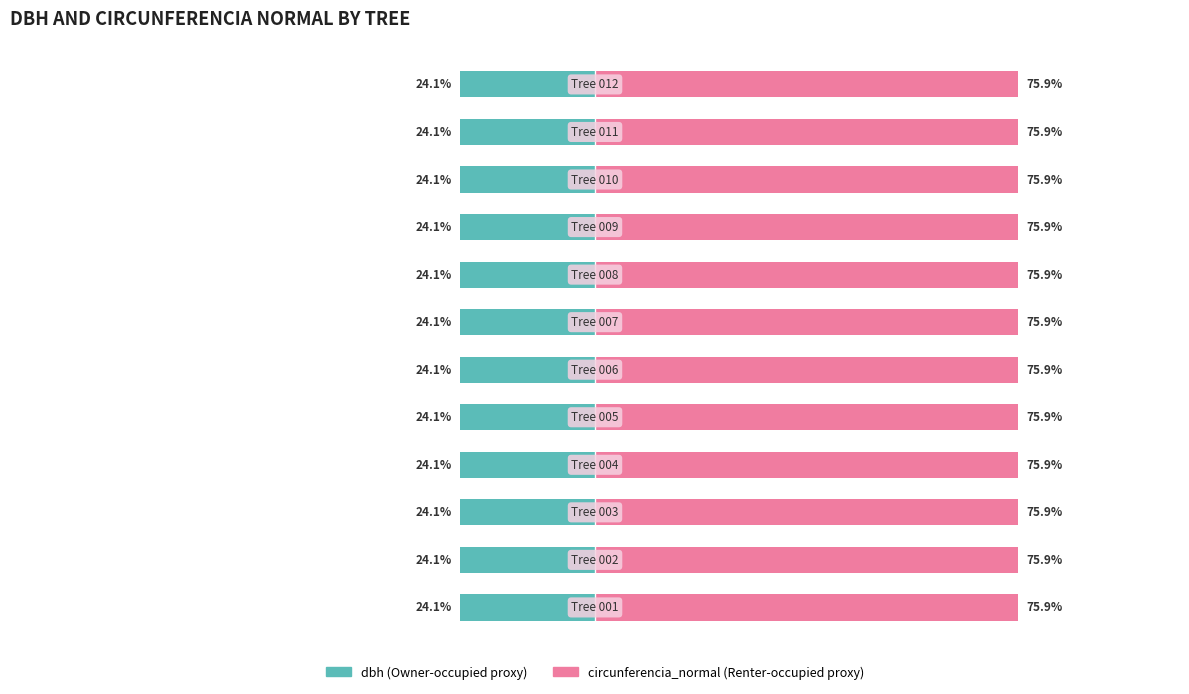

Which series has the largest total across all categories?

circunferencia_normal